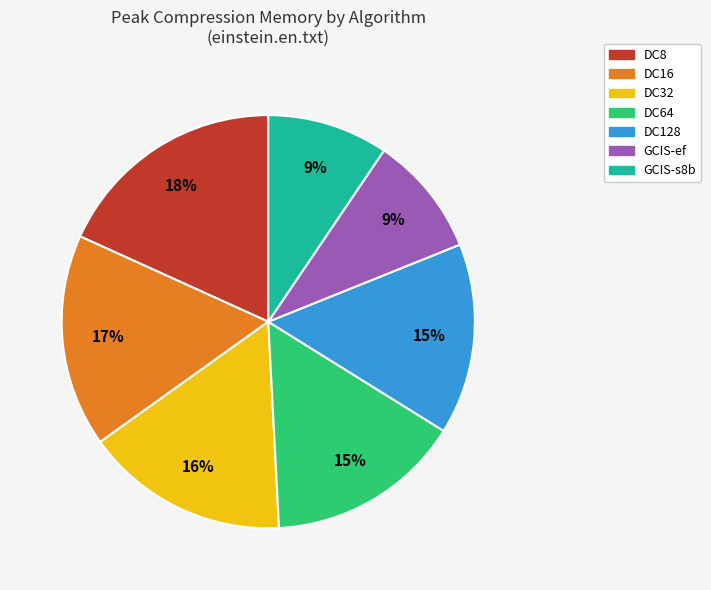

To the nearest percent, what is the average slice percentage?

14%